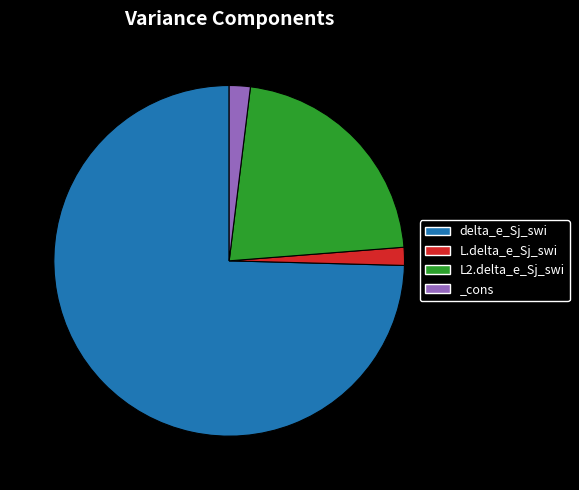

The delta_e_Sj_swi slice represents 75% of the pie. True or false?

True